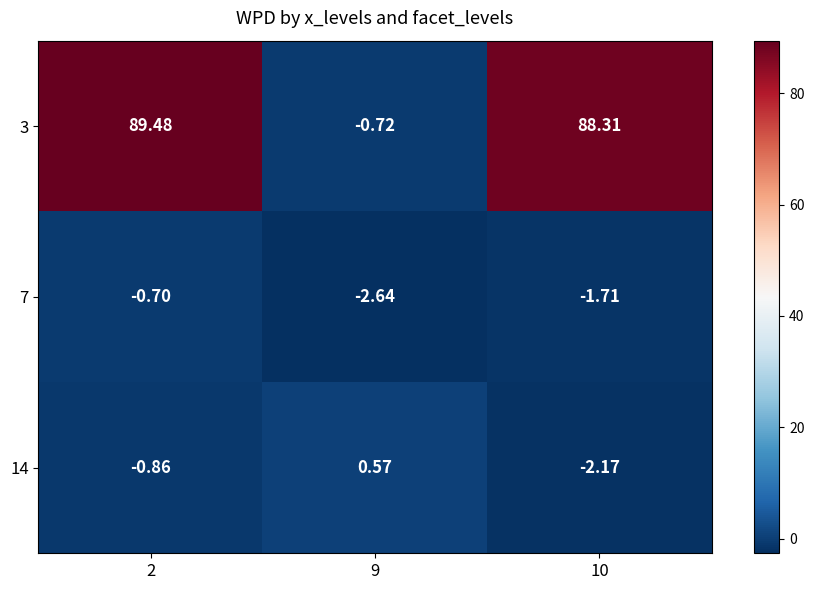

Which series has the largest total across all categories?

3